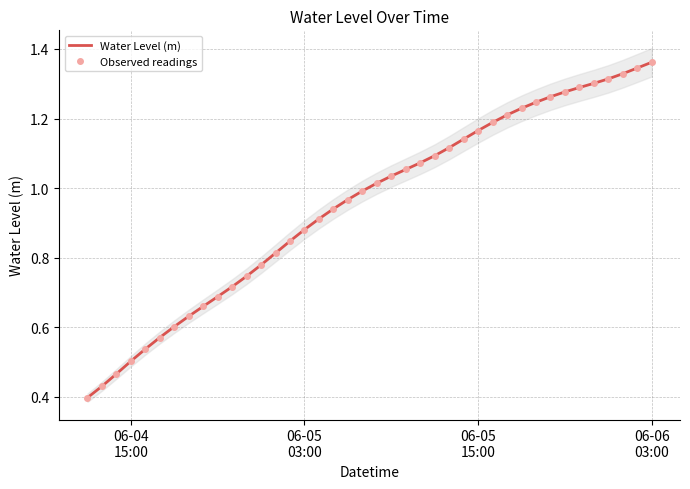

At how many categories does at least one series exceed 0?

40